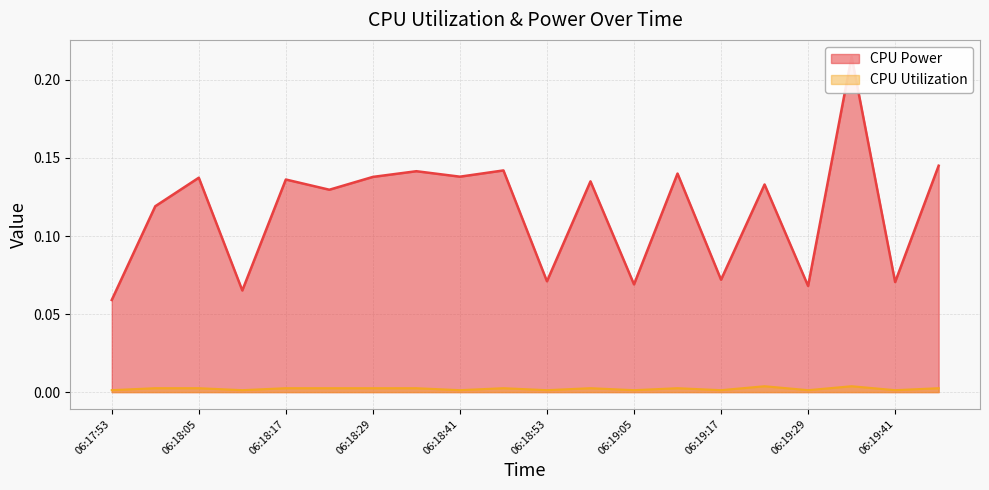

List the series in order of their overall mean, highest first.

CPU Power, CPU Utilization